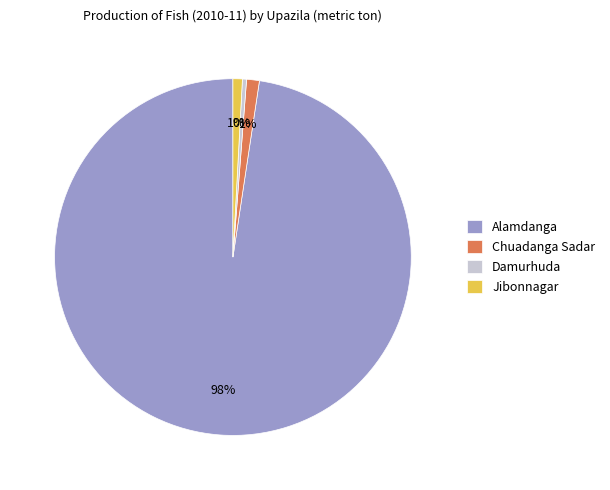

Combined, do Alamdanga and Damurhuda account for over 50%?

Yes